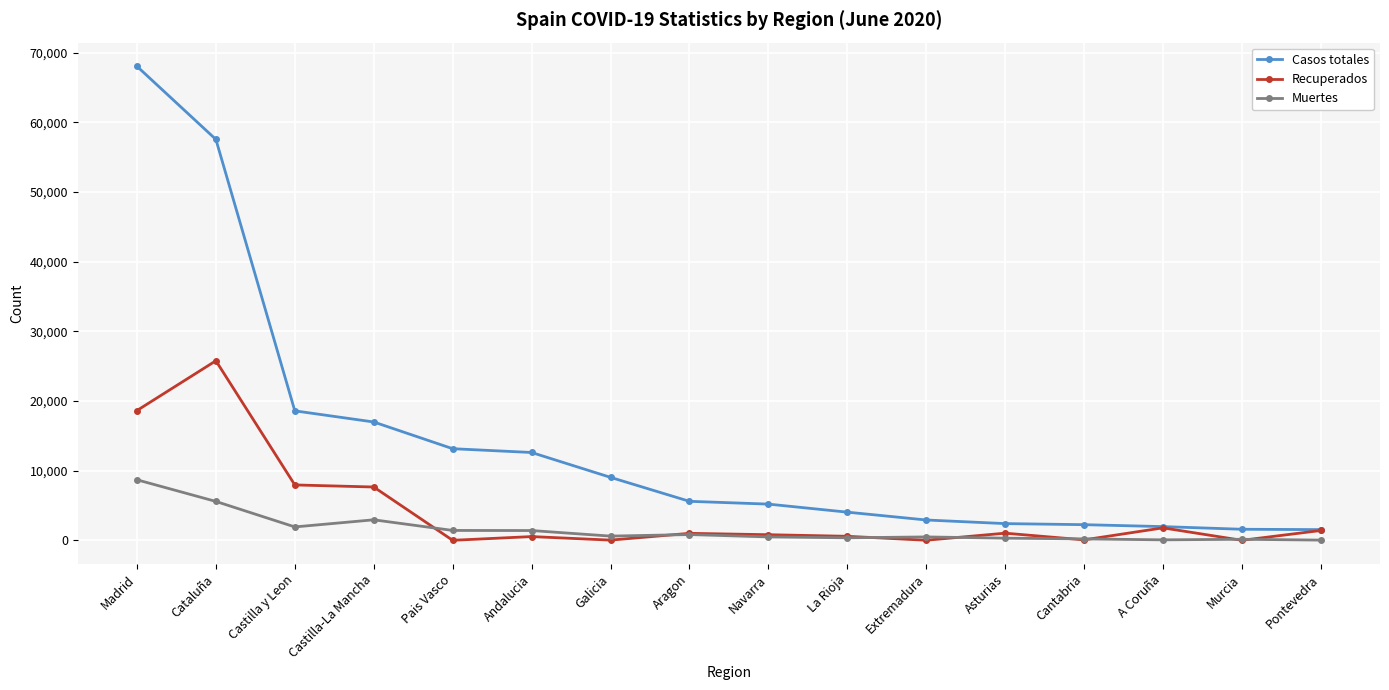

The Recuperados series shows 0 at Murcia. True or false?

True